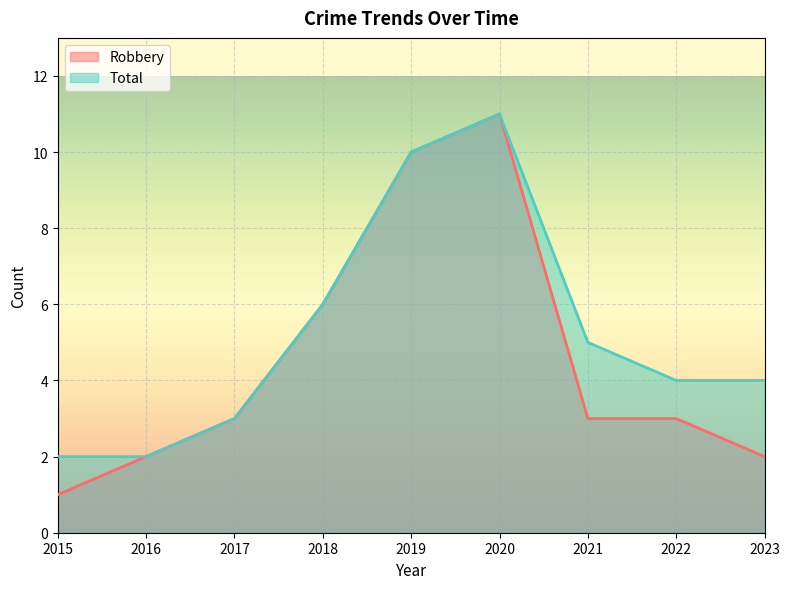

At which category does Total reach its first local peak?

2020